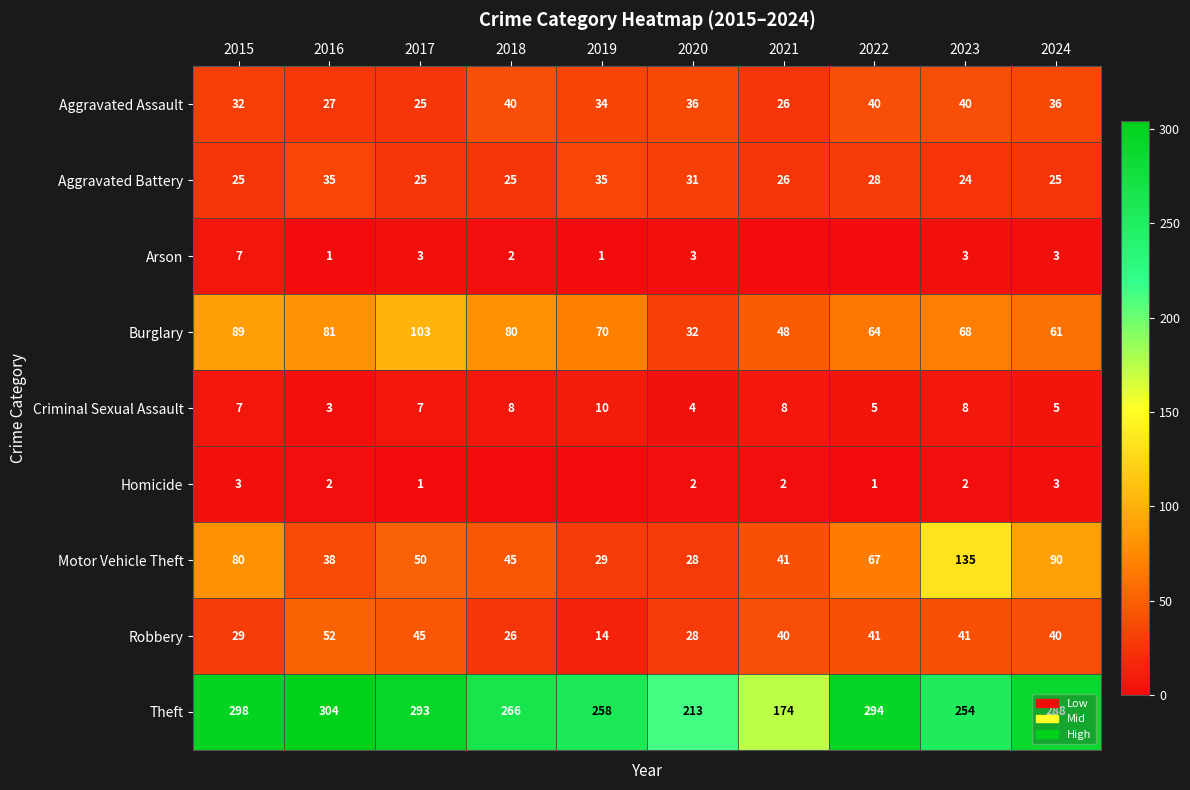

What is the difference between the Aggravated Assault values at 2018 and 2020?

4